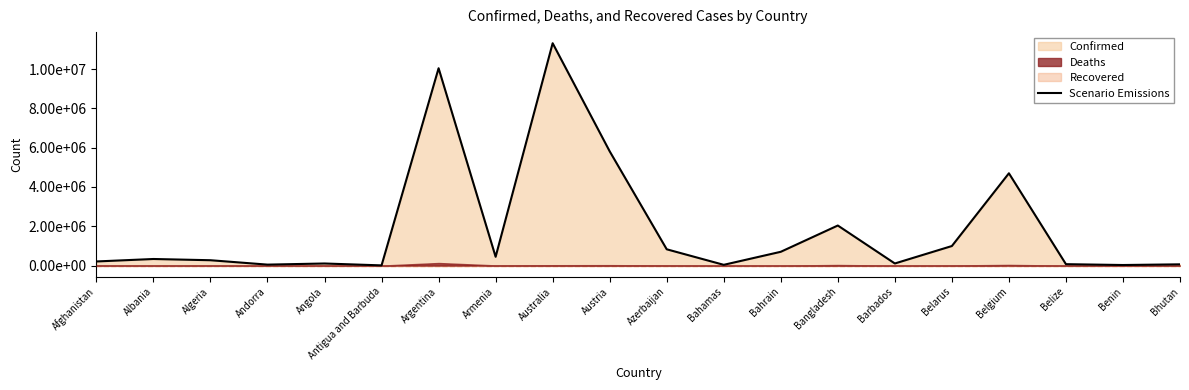

What is the sum of the values at Azerbaijan and Bangladesh?

2865784